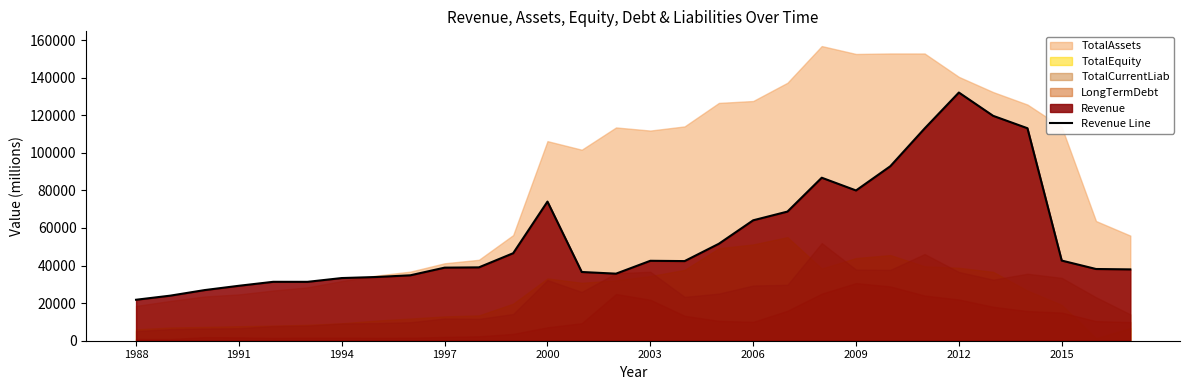

What is the highest value of the Revenue Line series?

132093.0